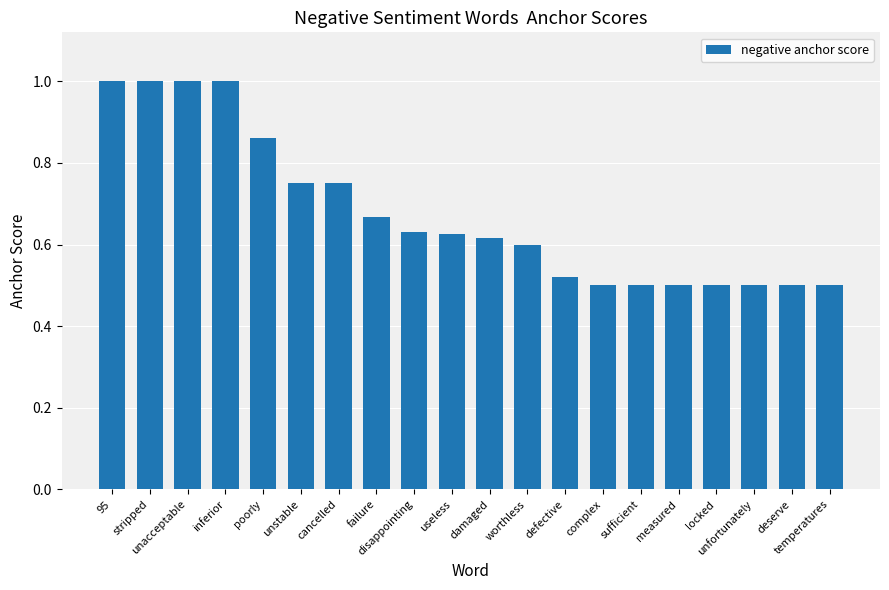

What is the maximum value shown in the chart?

1.0